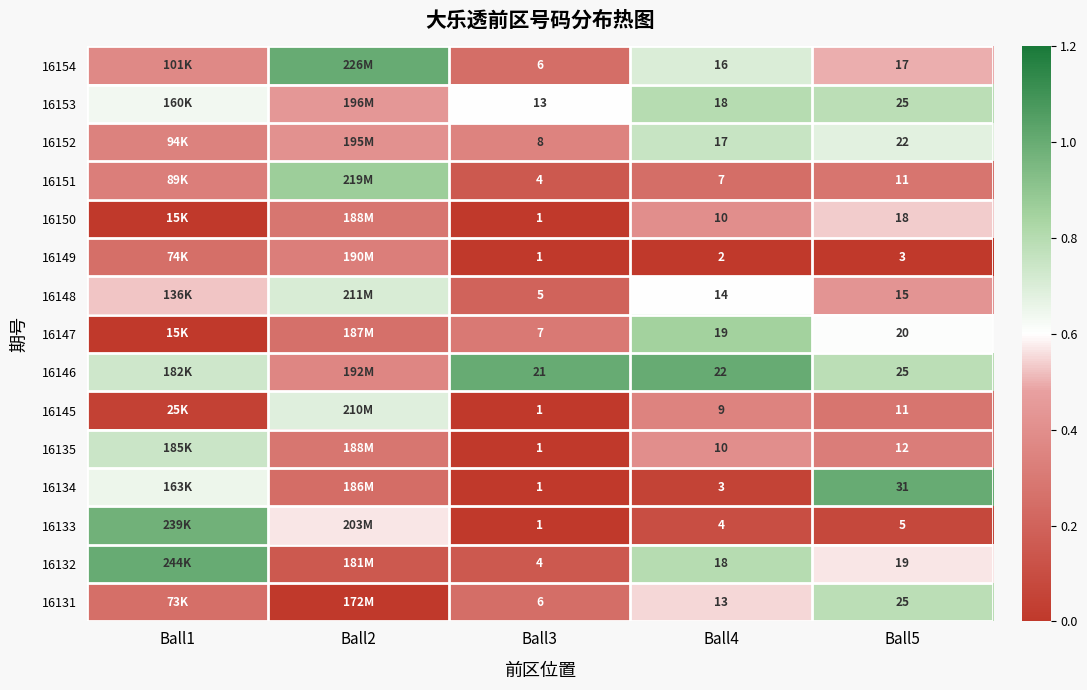

What is the total value across all series at Ball5?

259.0